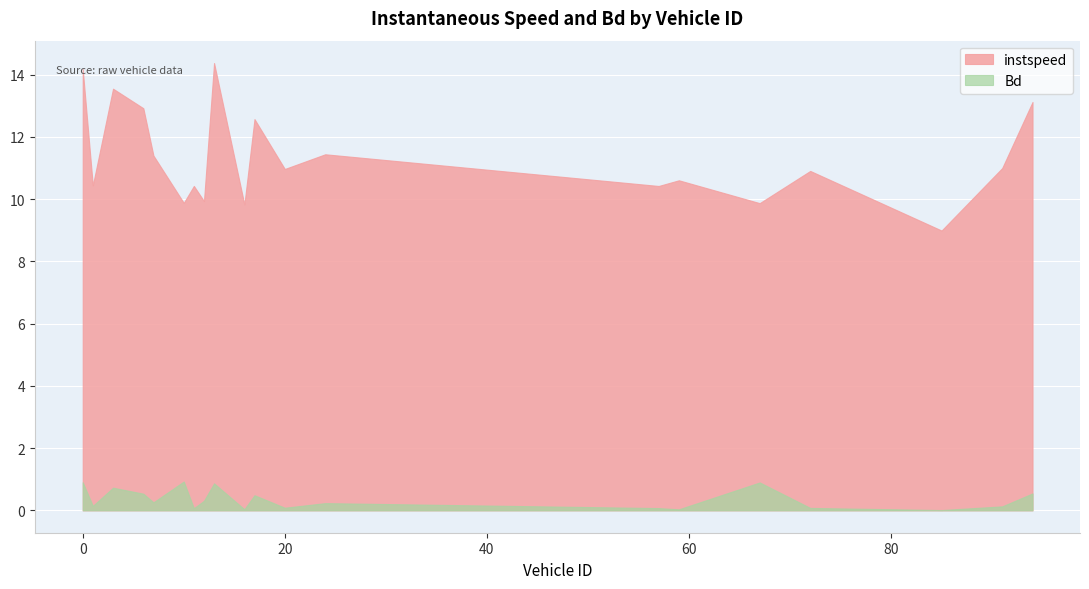

How many interior local peaks does the Bd series have?

6